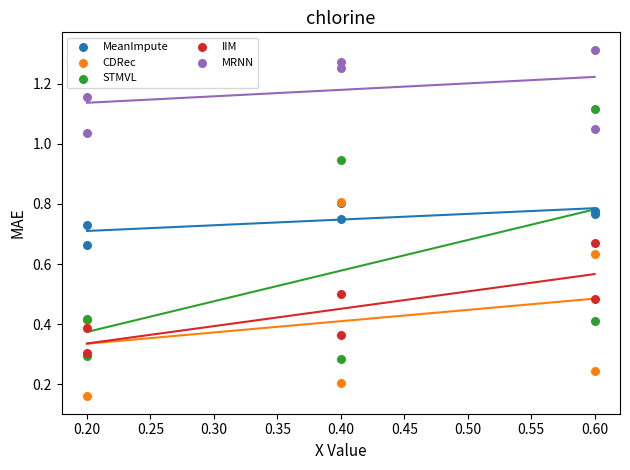

Which series reaches the minimum Y coordinate?

CDRec